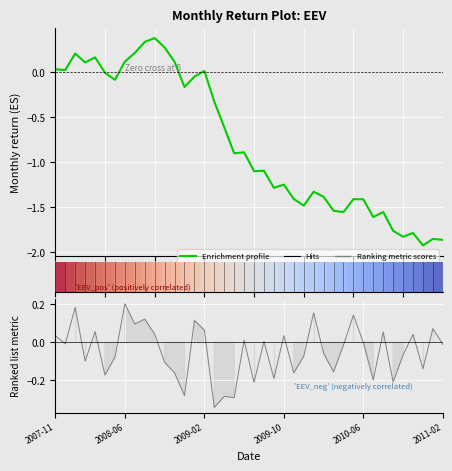

Does the chart display data point markers on the line(s)?

No